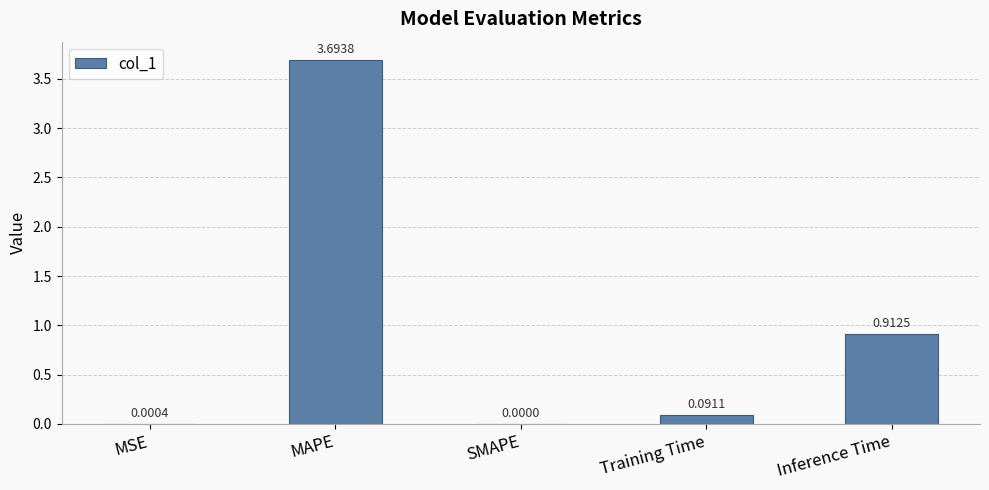

Between Training Time and SMAPE, which is larger?

Training Time